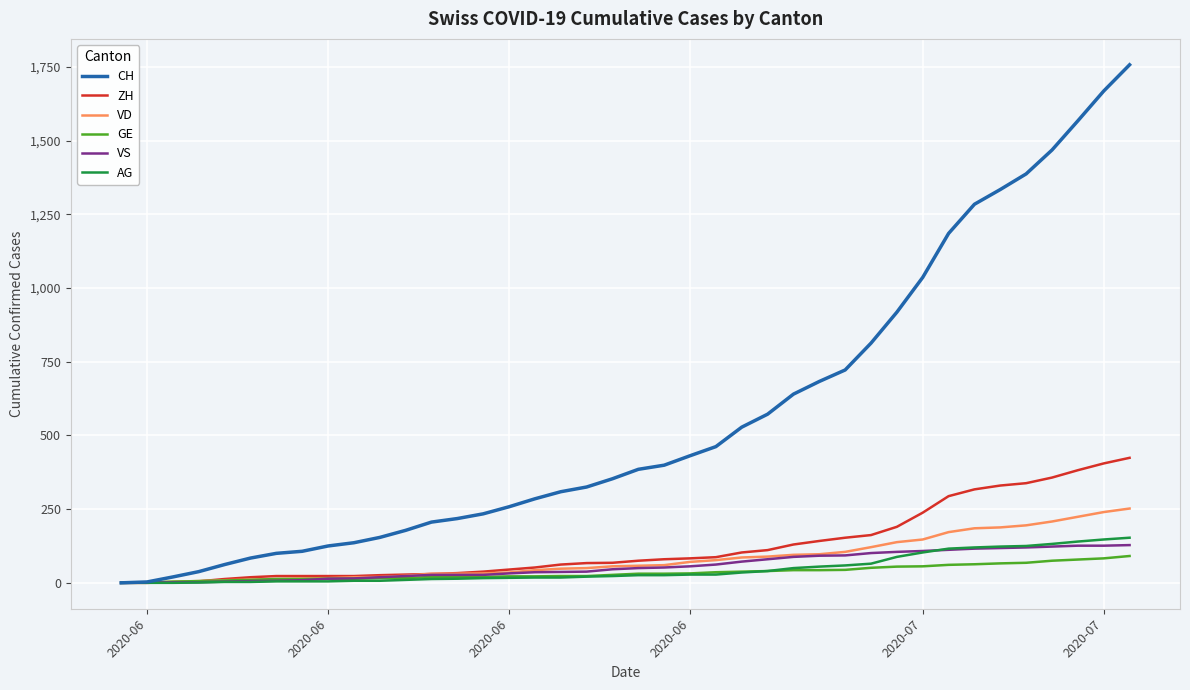

Which series has the largest total across all categories?

CH